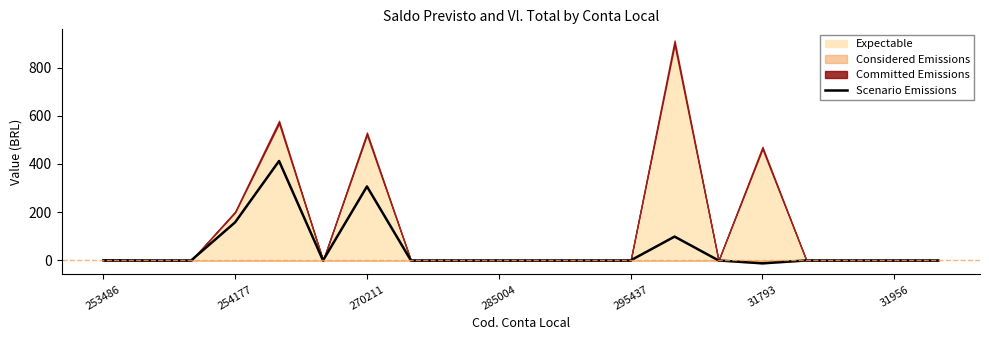

True or false: Scenario Emissions has a value of -0.0 at 31956.

True